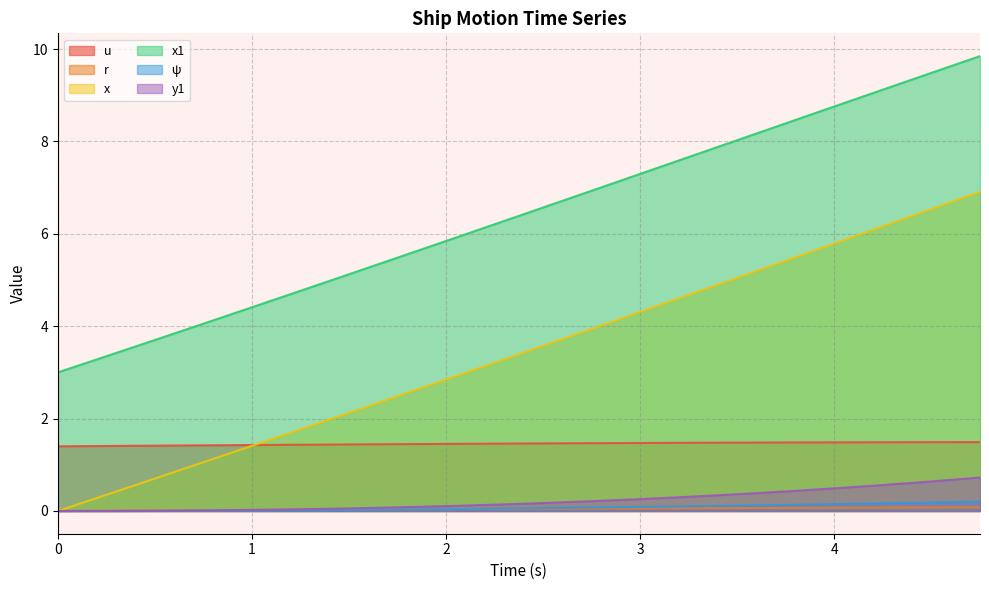

What is the sum of the ψ values at 0 and 3?

0.1